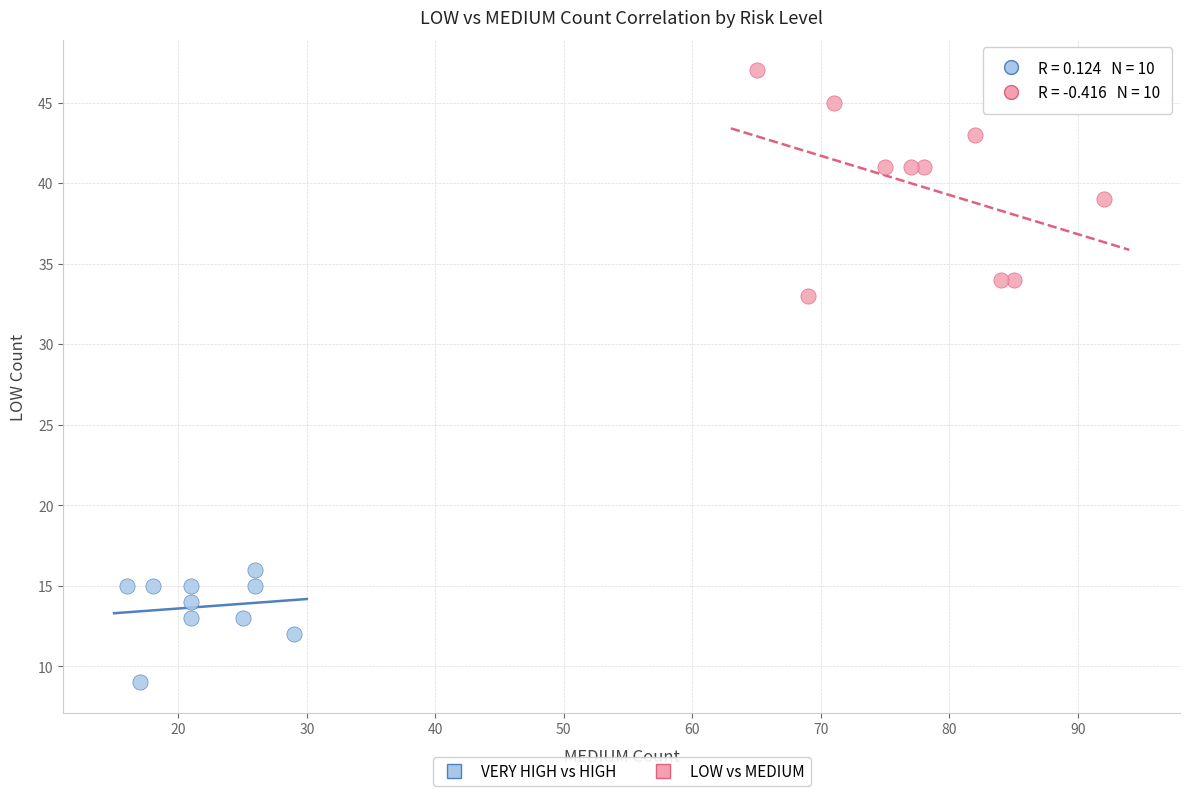

Which series reaches the minimum Y coordinate?

VERY HIGH vs HIGH